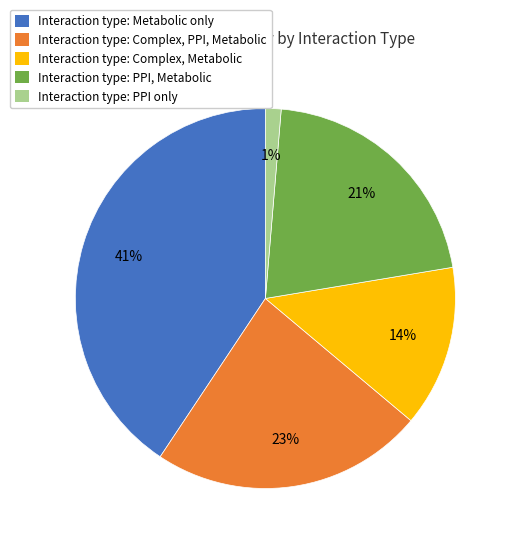

Count the number of slices in the pie.

5